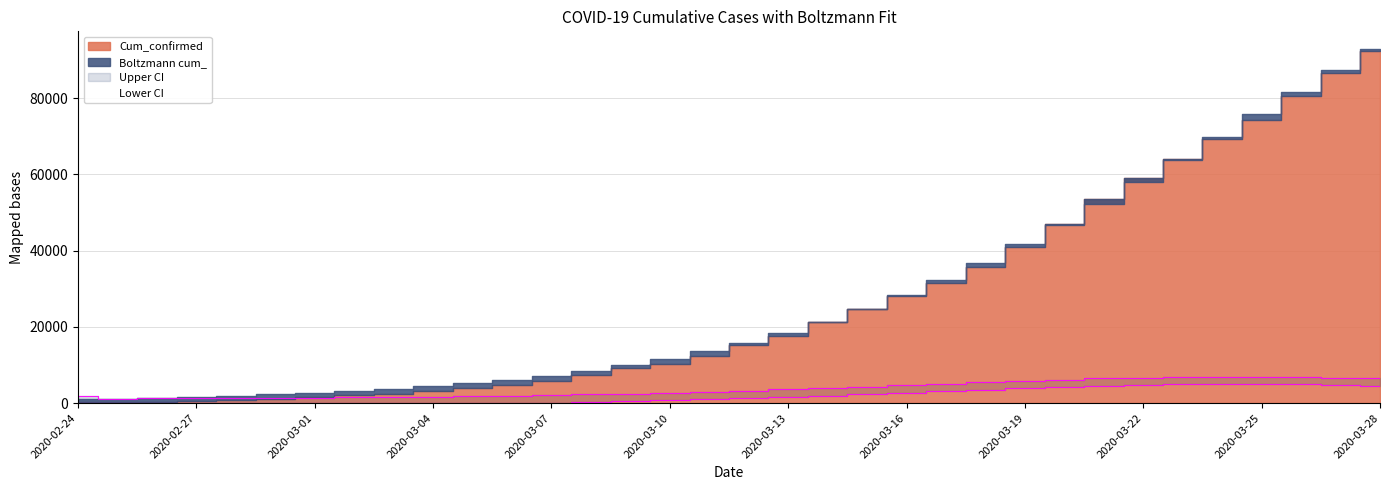

What is the label of the 9th point from the left?

2020-03-03